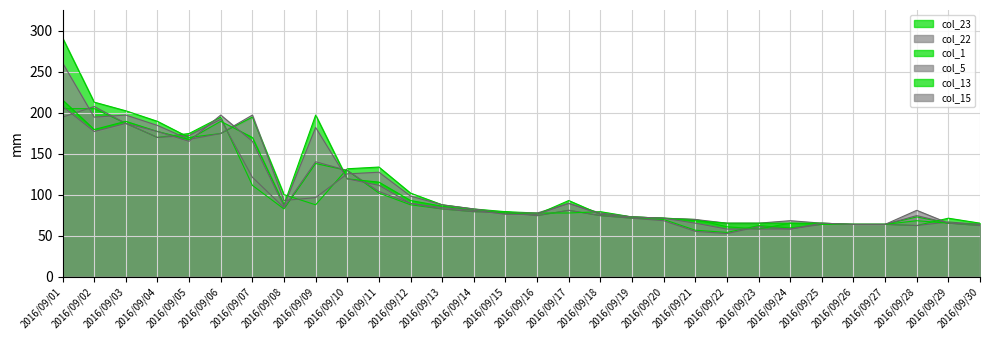

How many interior local valleys does the col_1 series have?

4